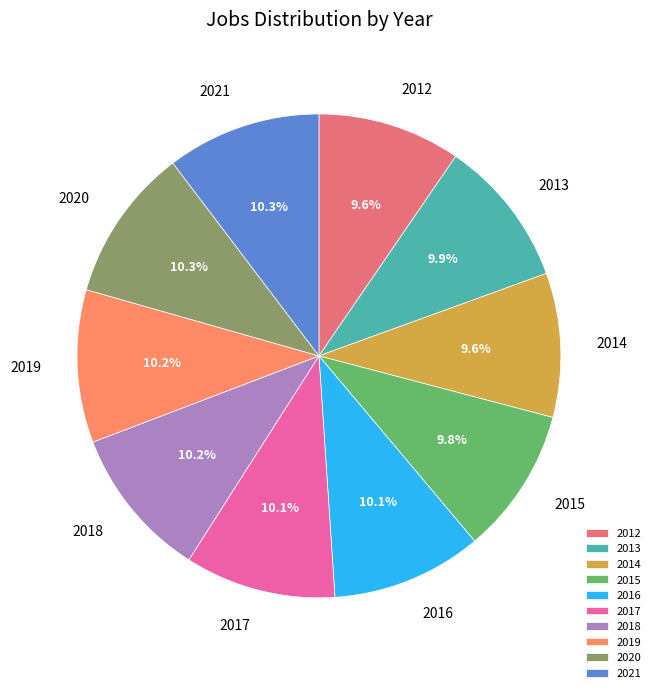

Does 2019 represent more than half of the total?

No